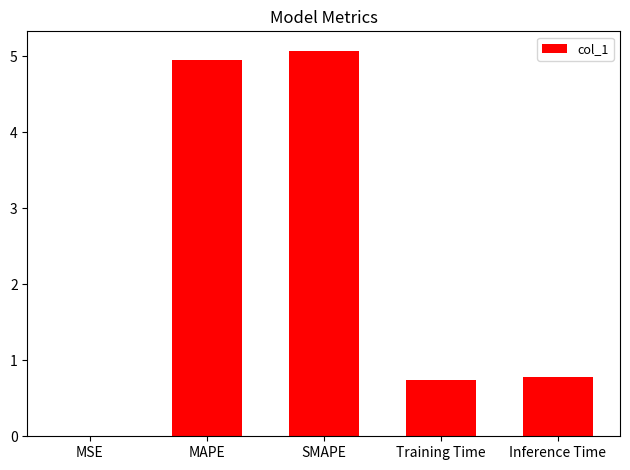

The chart shows a value of 0.0 at MSE. True or false?

True